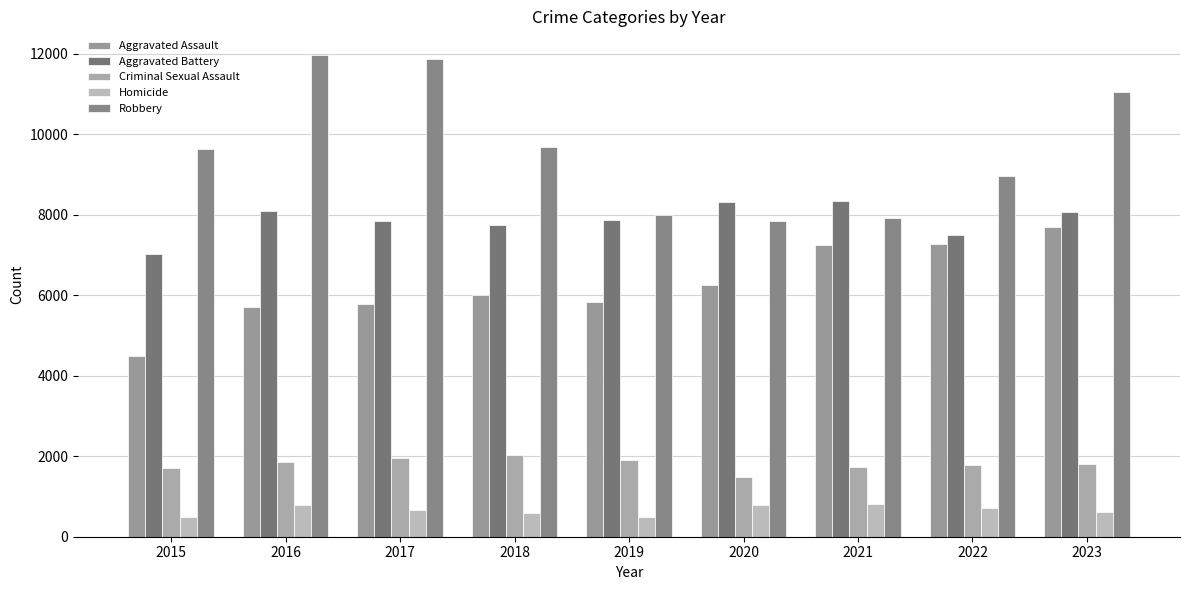

What are all the series names shown in the legend?

Aggravated Assault, Aggravated Battery, Criminal Sexual Assault, Homicide, Robbery